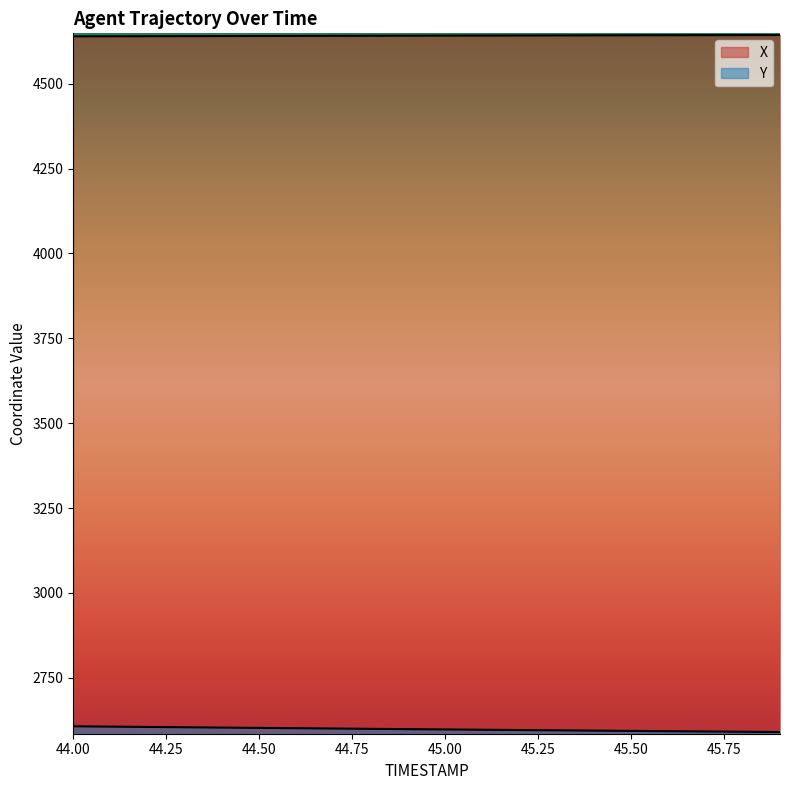

True or false: Y and X intersect in this chart.

False